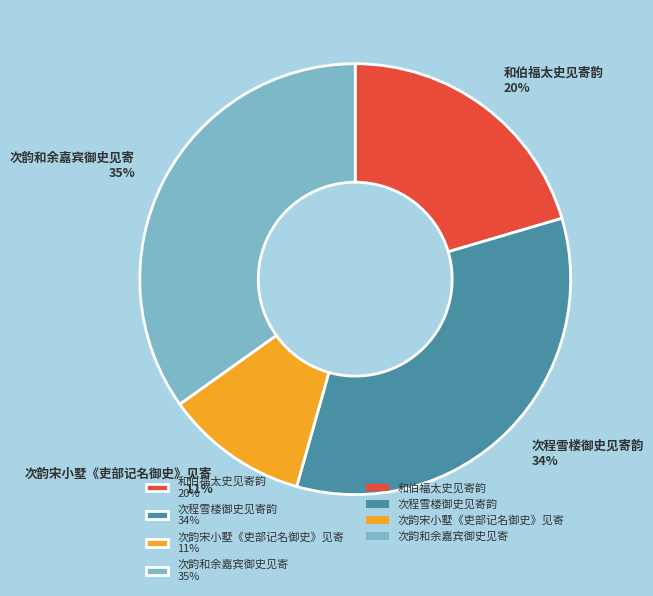

Rank the categories by value from highest to lowest.

次韵和余嘉宾御史见寄, 次程雪楼御史见寄韵, 和伯福太史见寄韵, 次韵宋小墅《吏部记名御史》见寄